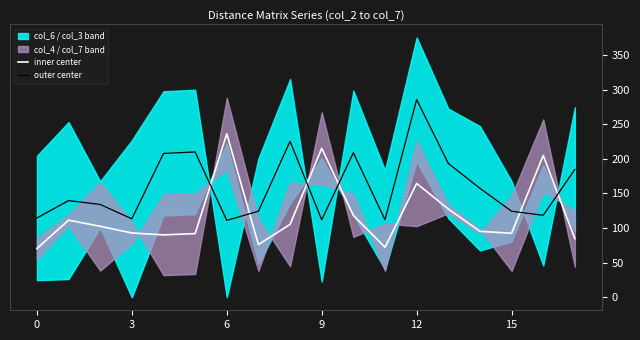

What is the minimum value for inner center?

70.4